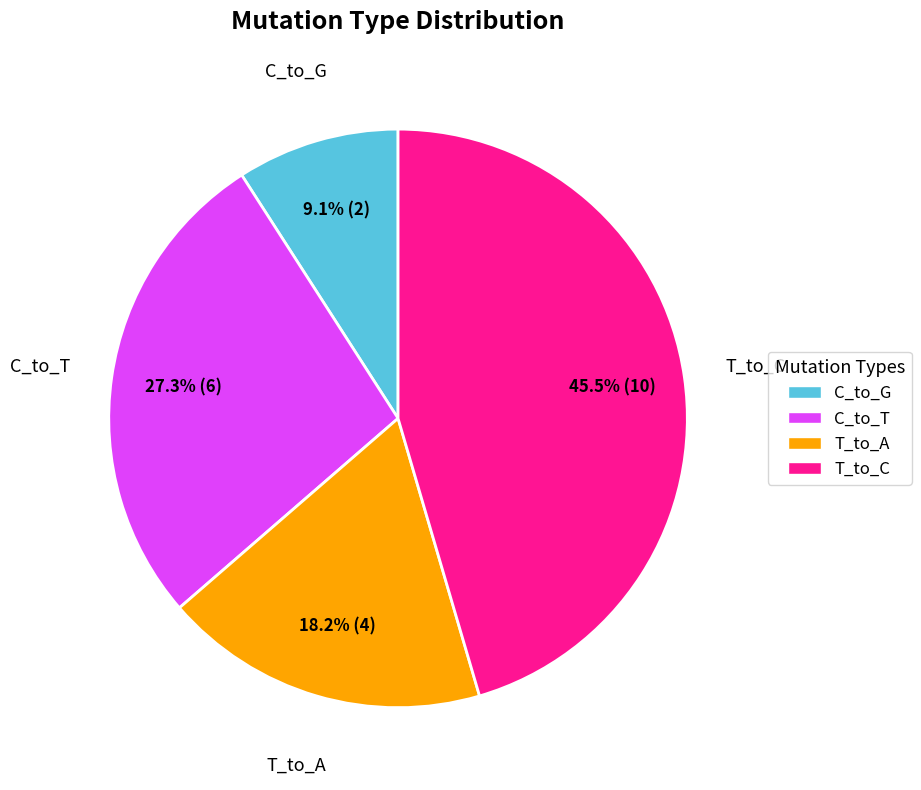

Does any single category account for the majority?

No